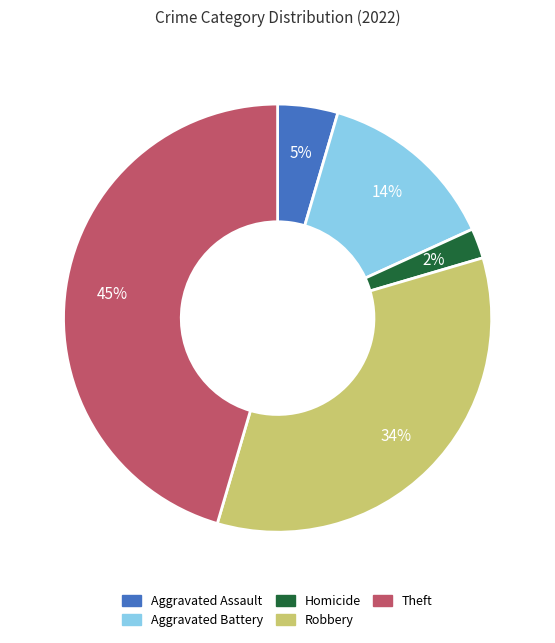

How many slices are in this pie chart?

5